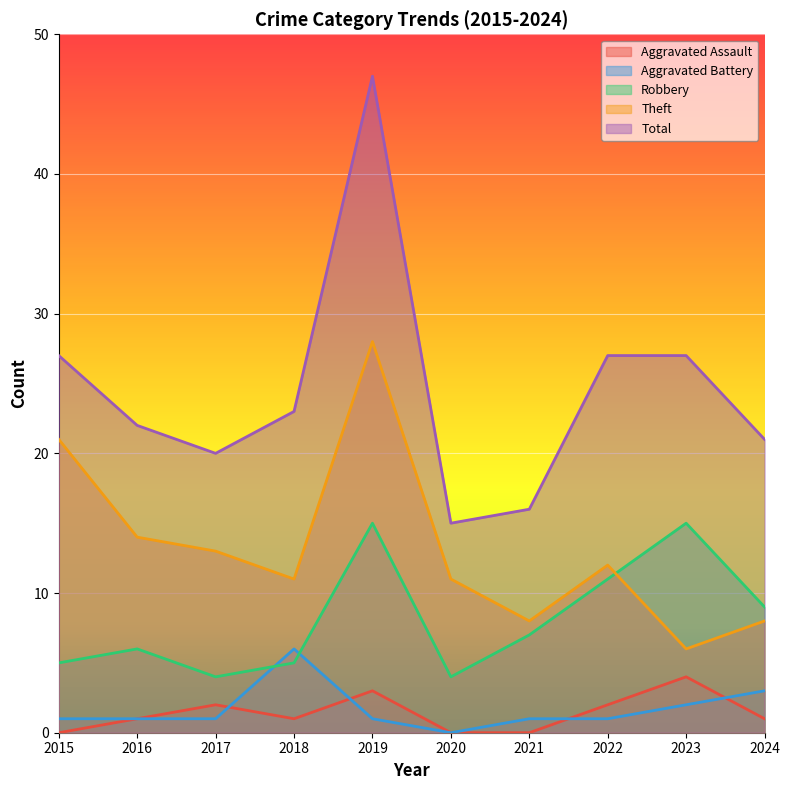

True or false: Theft and Aggravated Assault cross at least once.

False